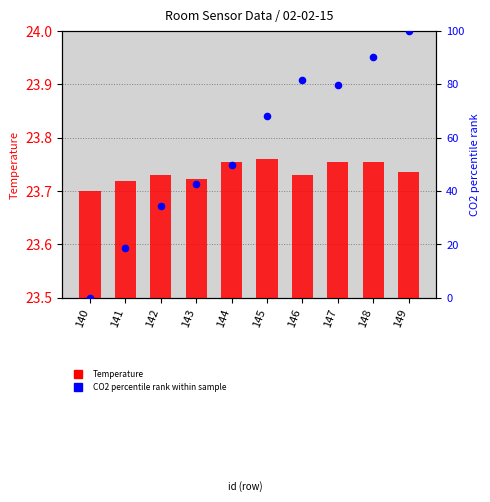

Which series contains the lowest Y value?

CO2 percentile rank